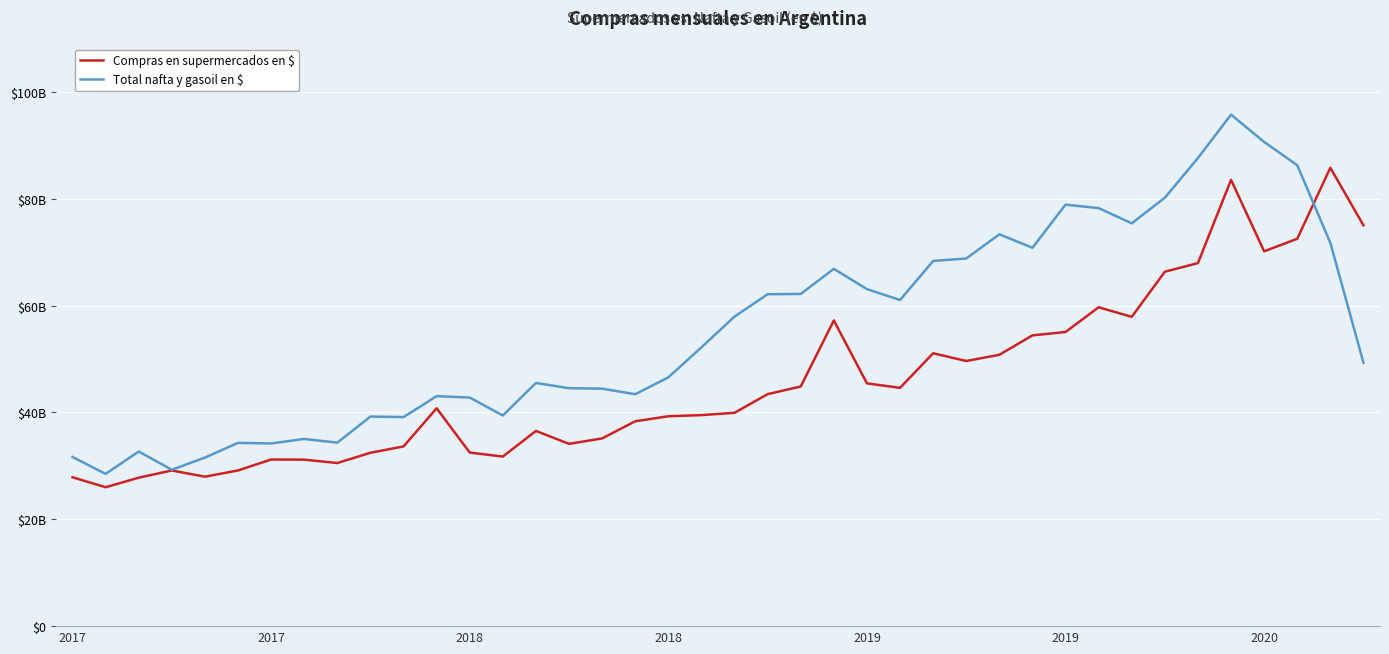

Rank the series by their maximum value, from highest to lowest.

Total nafta y gasoil en $, Compras en supermercados en $